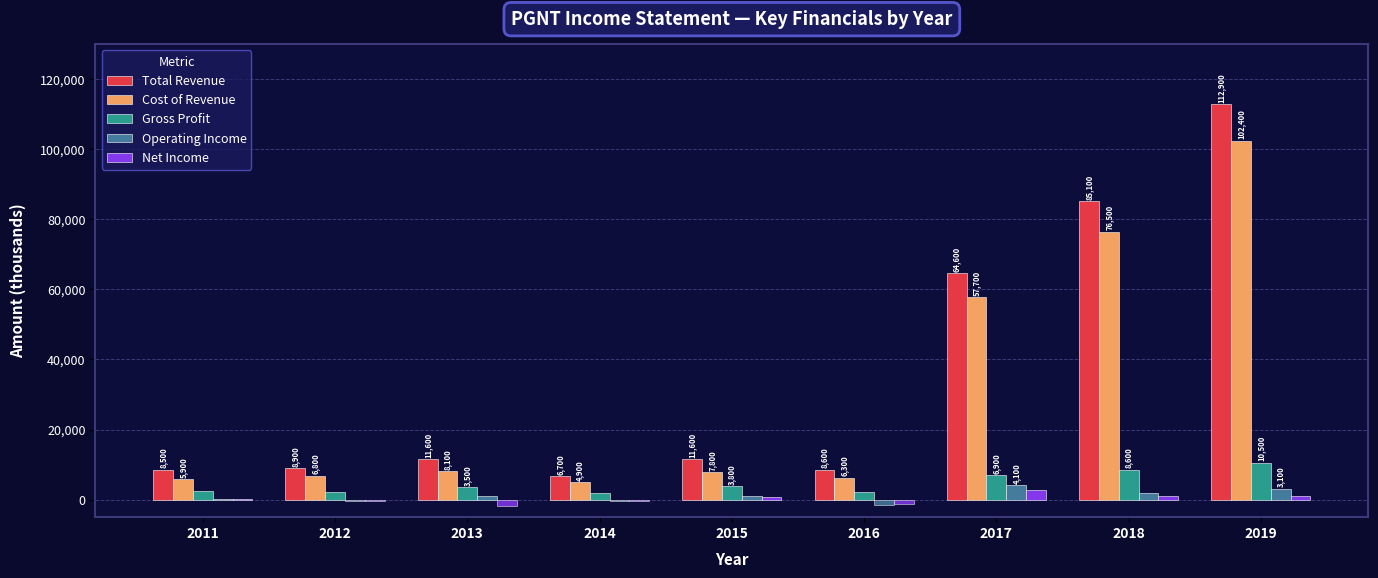

Count the number of categories in the chart.

9